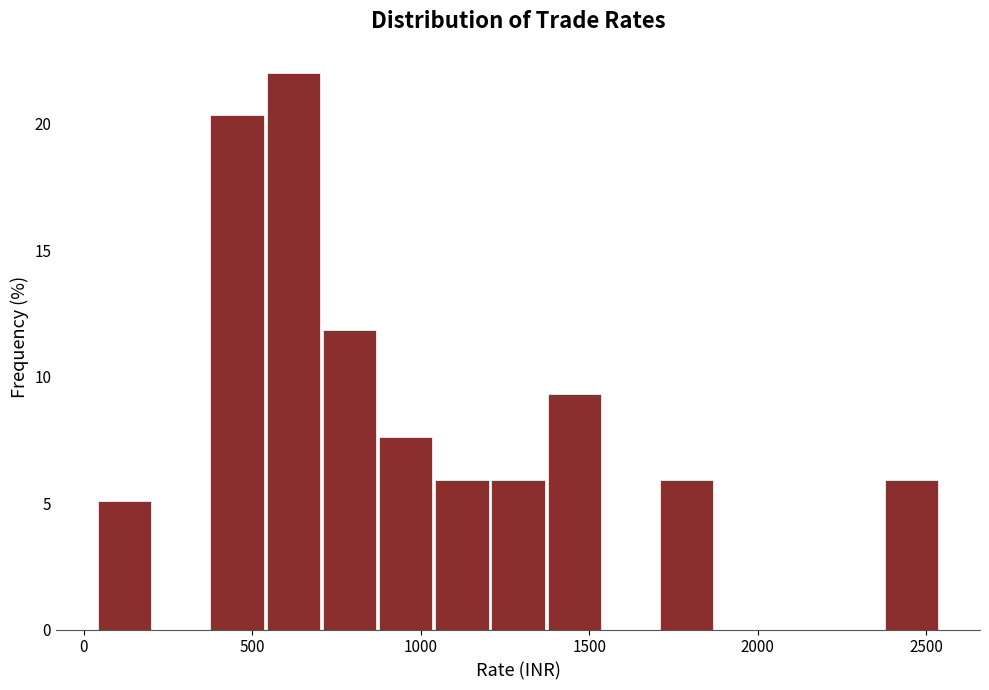

Around what value on the x-axis is the tallest bar? Give the approximate position of its centre, as read against the axis.

600